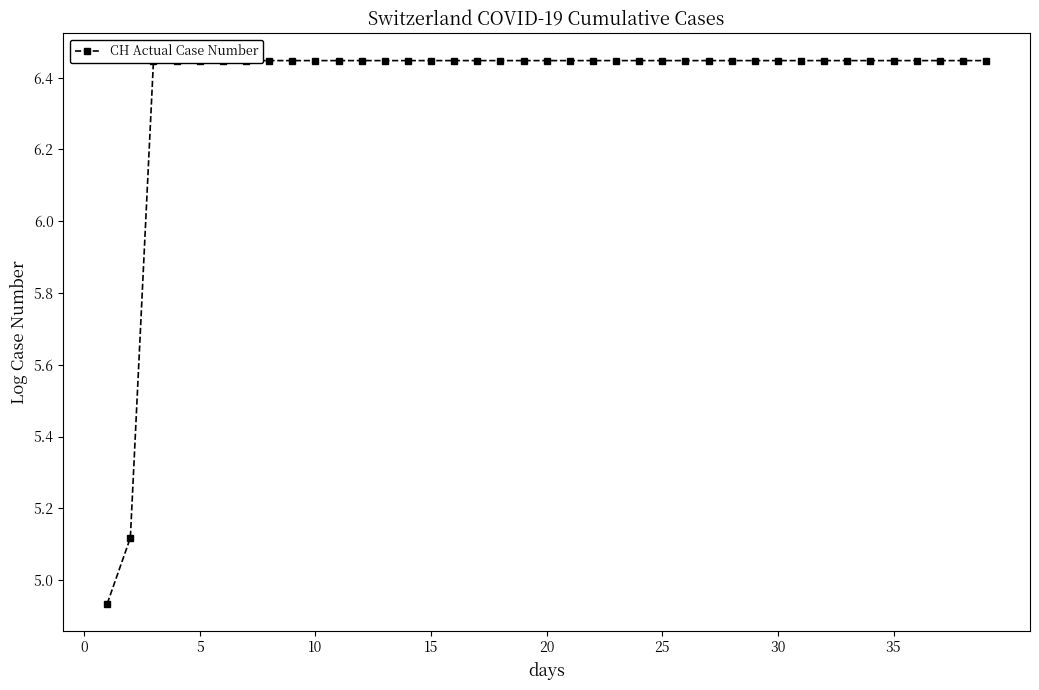

Is it true that the value at 32 is 10.4?

False